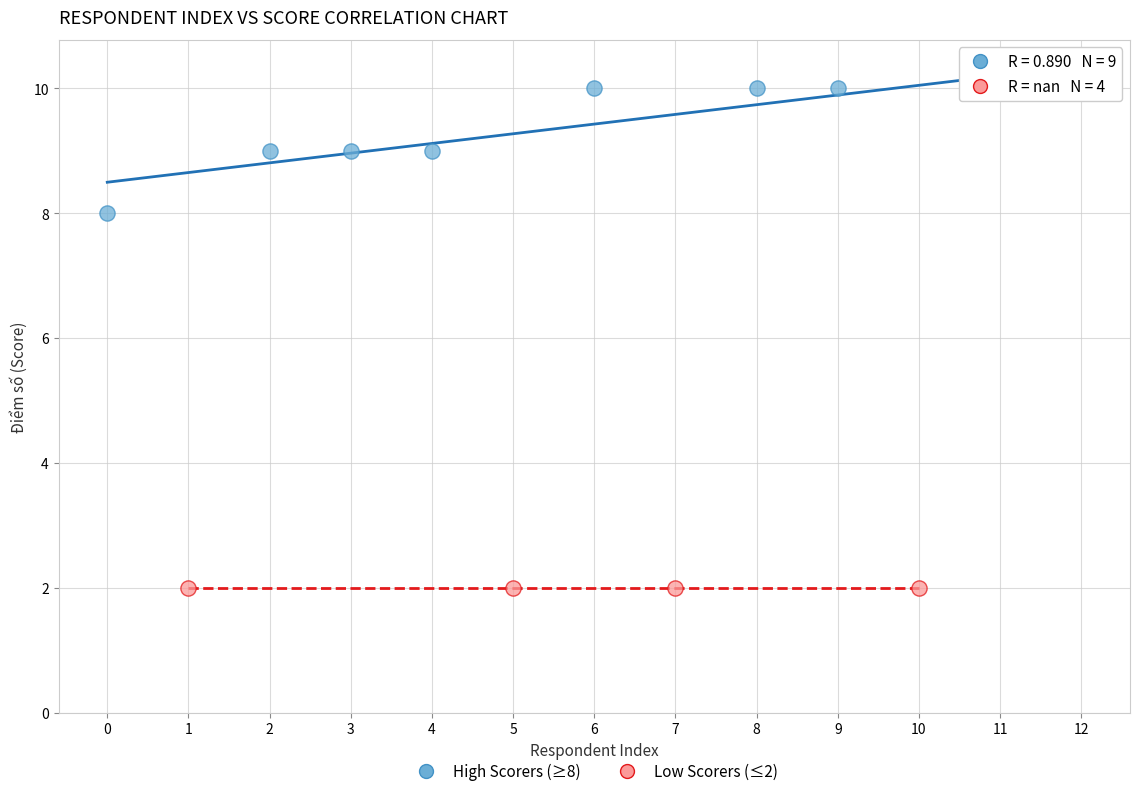

Which series contains the highest Y value?

High Scorers (≥8)